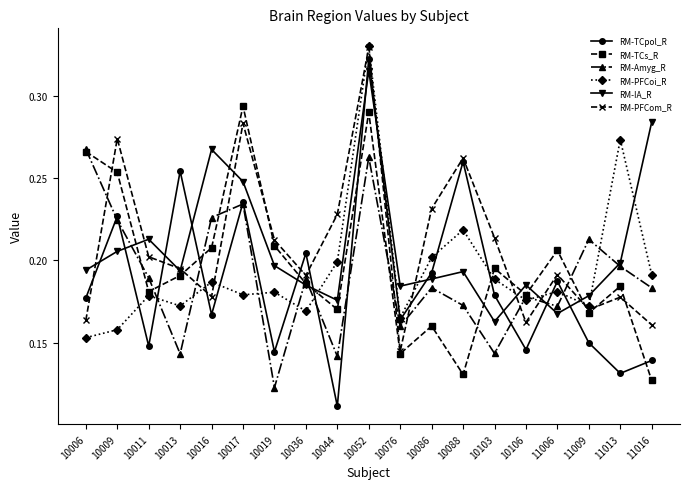

Which series ends up on top after the final intersection of RM-PFCom_R and RM-IA_R?

RM-IA_R